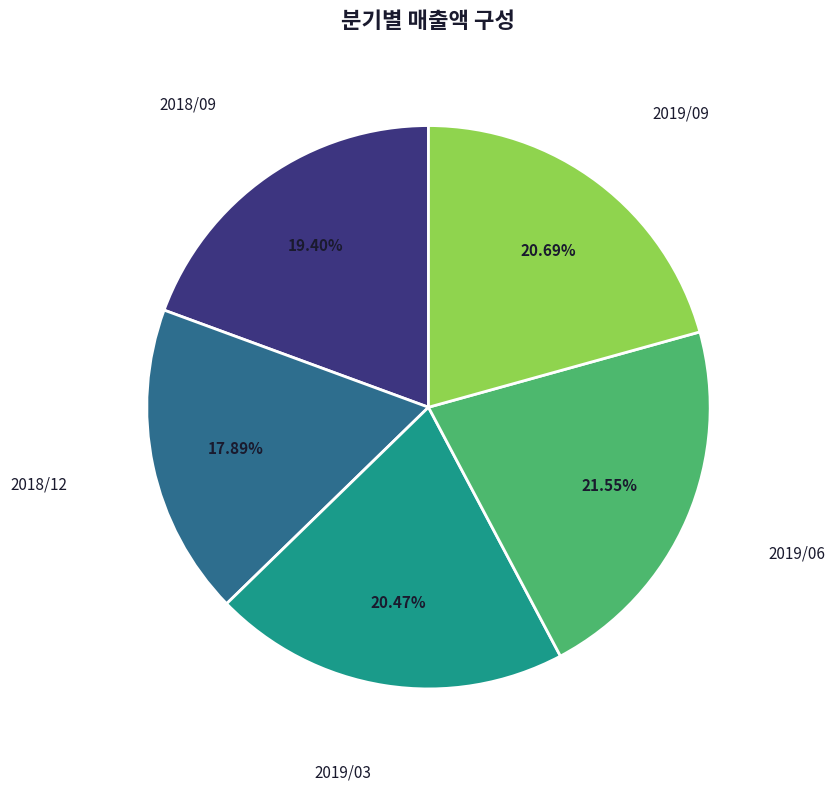

To the nearest percent, what is the difference between the largest and smallest slice percentages?

4%